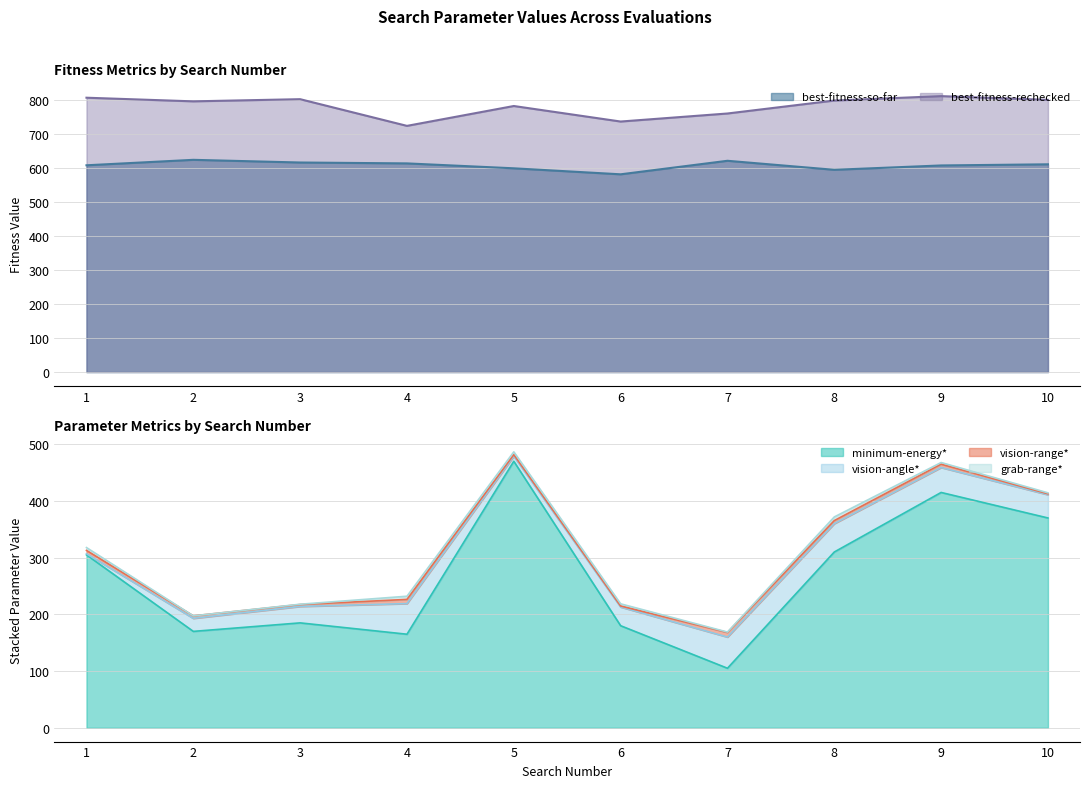

How many interior local valleys does the best-fitness-so-far series have?

2